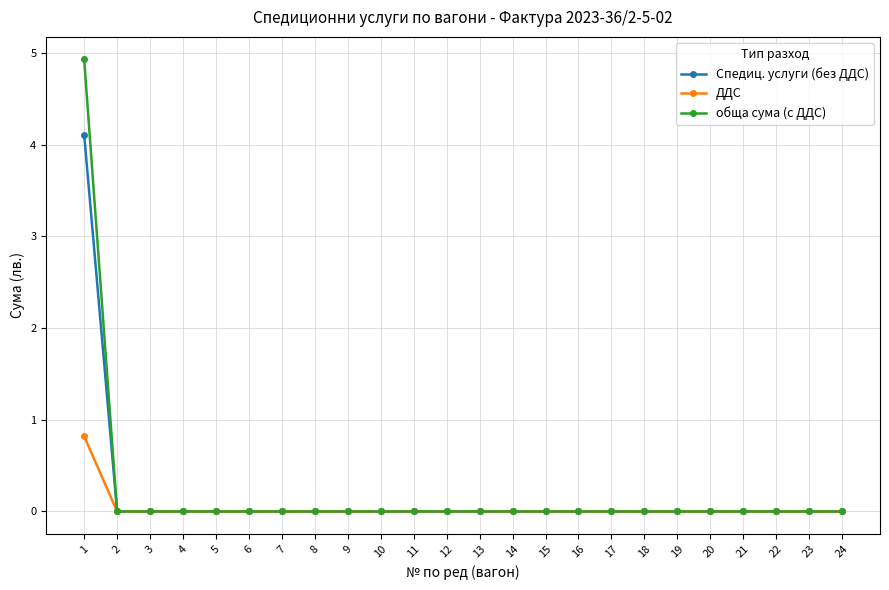

Reading left to right, what are all the values shown in this chart?

Спедиц. услуги (без ДДС): 1=4.1	2=0.0	3=0.0	4=0.0	5=0.0	6=0.0	7=0.0	8=0.0	9=0.0	10=0.0	11=0.0	12=0.0	13=0.0	14=0.0	15=0.0	16=0.0	17=0.0	18=0.0	19=0.0	20=0.0	21=0.0	22=0.0	23=0.0	24=0.0
ДДС: 1=0.8	2=0.0	3=0.0	4=0.0	5=0.0	6=0.0	7=0.0	8=0.0	9=0.0	10=0.0	11=0.0	12=0.0	13=0.0	14=0.0	15=0.0	16=0.0	17=0.0	18=0.0	19=0.0	20=0.0	21=0.0	22=0.0	23=0.0	24=0.0
обща сума (с ДДС): 1=4.9	2=0.0	3=0.0	4=0.0	5=0.0	6=0.0	7=0.0	8=0.0	9=0.0	10=0.0	11=0.0	12=0.0	13=0.0	14=0.0	15=0.0	16=0.0	17=0.0	18=0.0	19=0.0	20=0.0	21=0.0	22=0.0	23=0.0	24=0.0